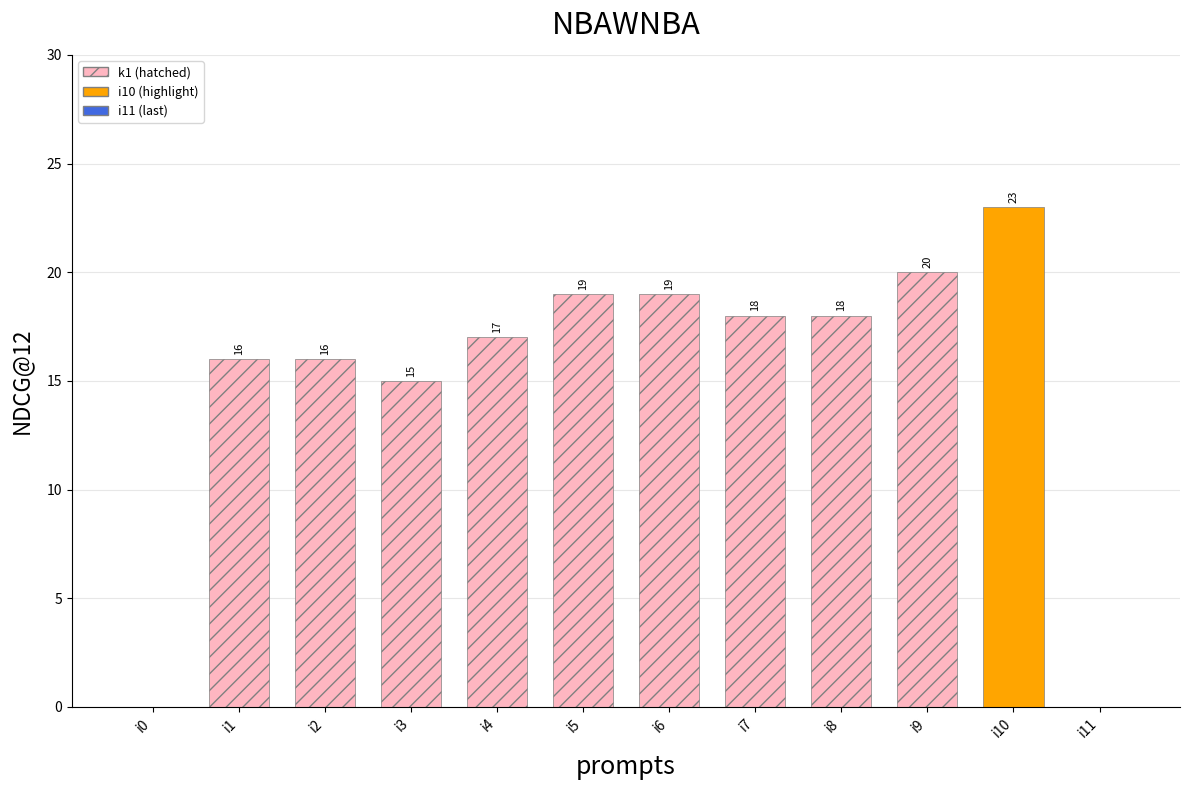

What is the sum of all values?

181